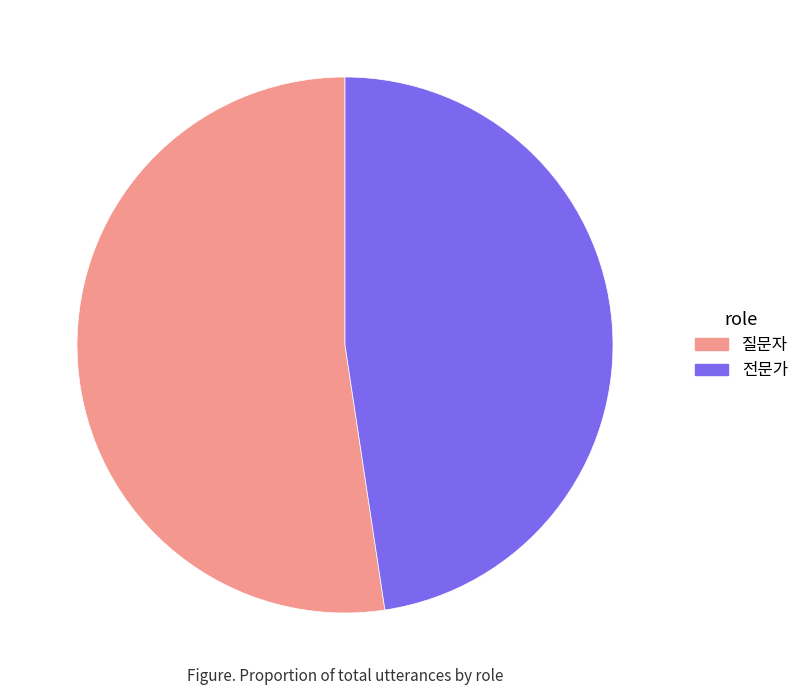

Which slice represents more than half of the pie?

질문자